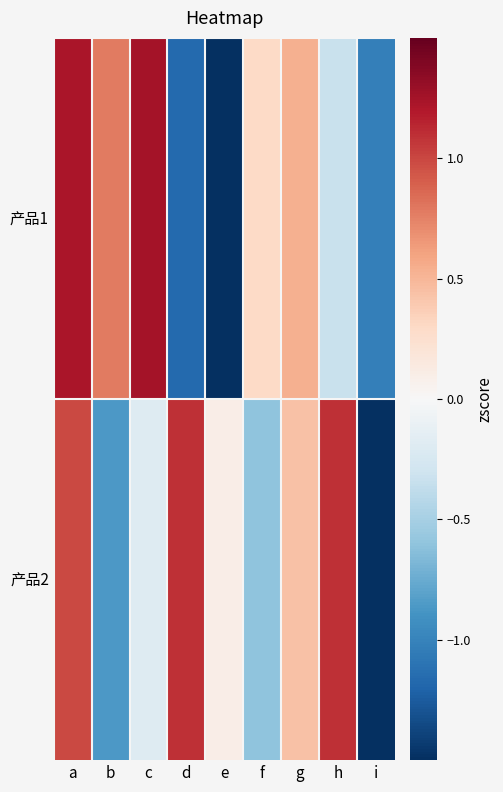

At how many categories does at least one series exceed 0?

8